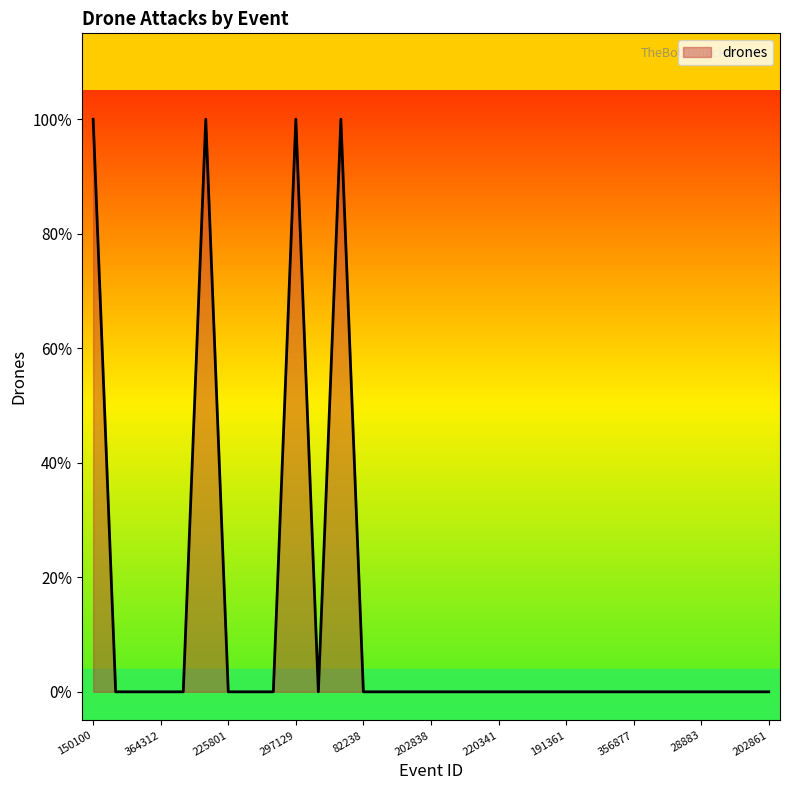

What is the label of the 18th point from the right?

82237